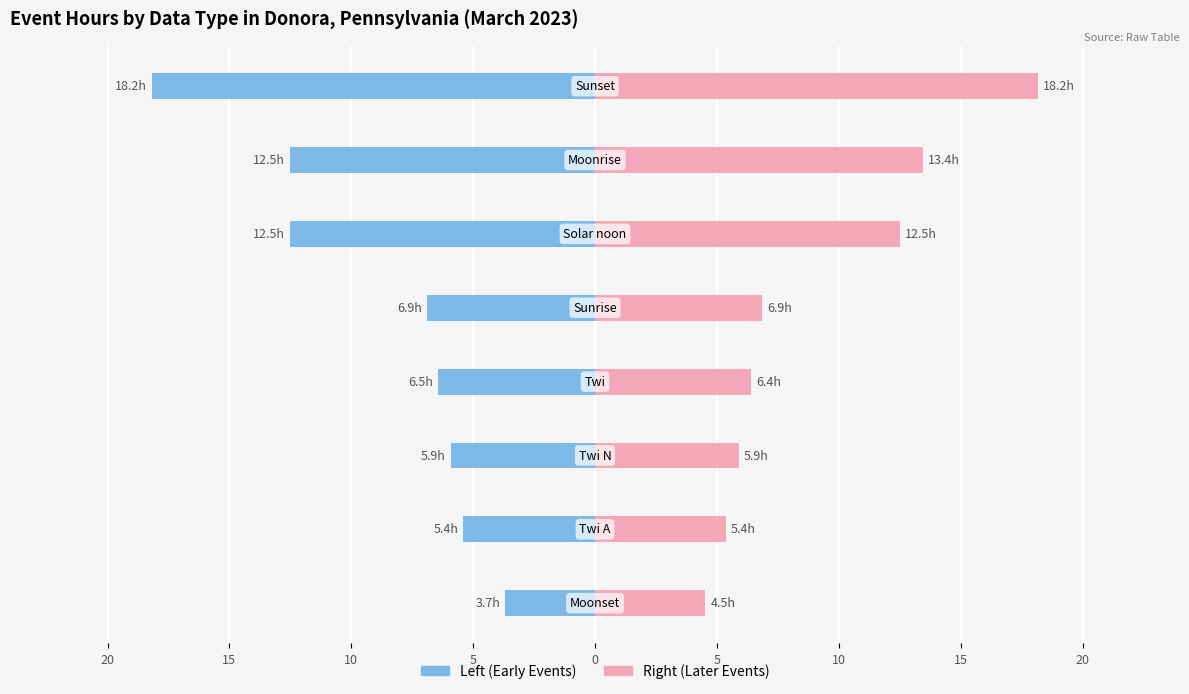

Reading right to left, what are all the values shown in this chart?

Moonrise/Set Events: 15=-18.2	10=-12.5	5=-12.5	0=-6.9	5=-6.5	10=-5.9	15=-5.4	20=-3.7
Sun/Twi Events: 15=18.2	10=13.4	5=12.5	0=6.9	5=6.4	10=5.9	15=5.4	20=4.5